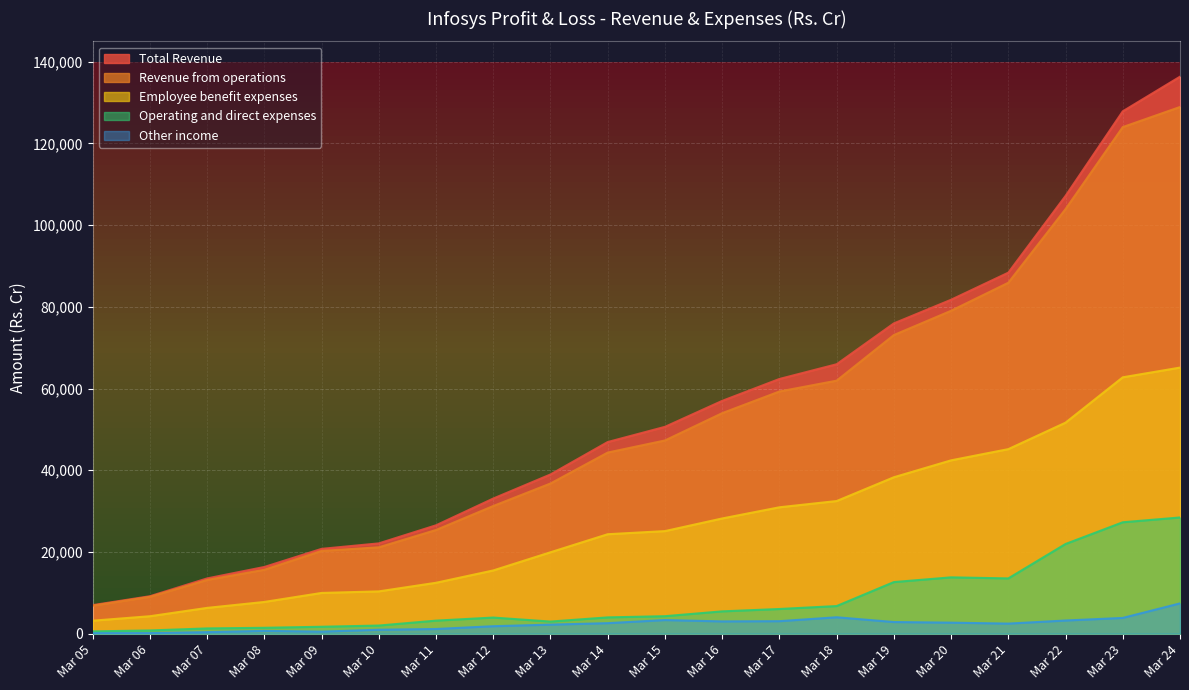

Which category has the lowest value in the Operating and direct expenses series?

Mar 05